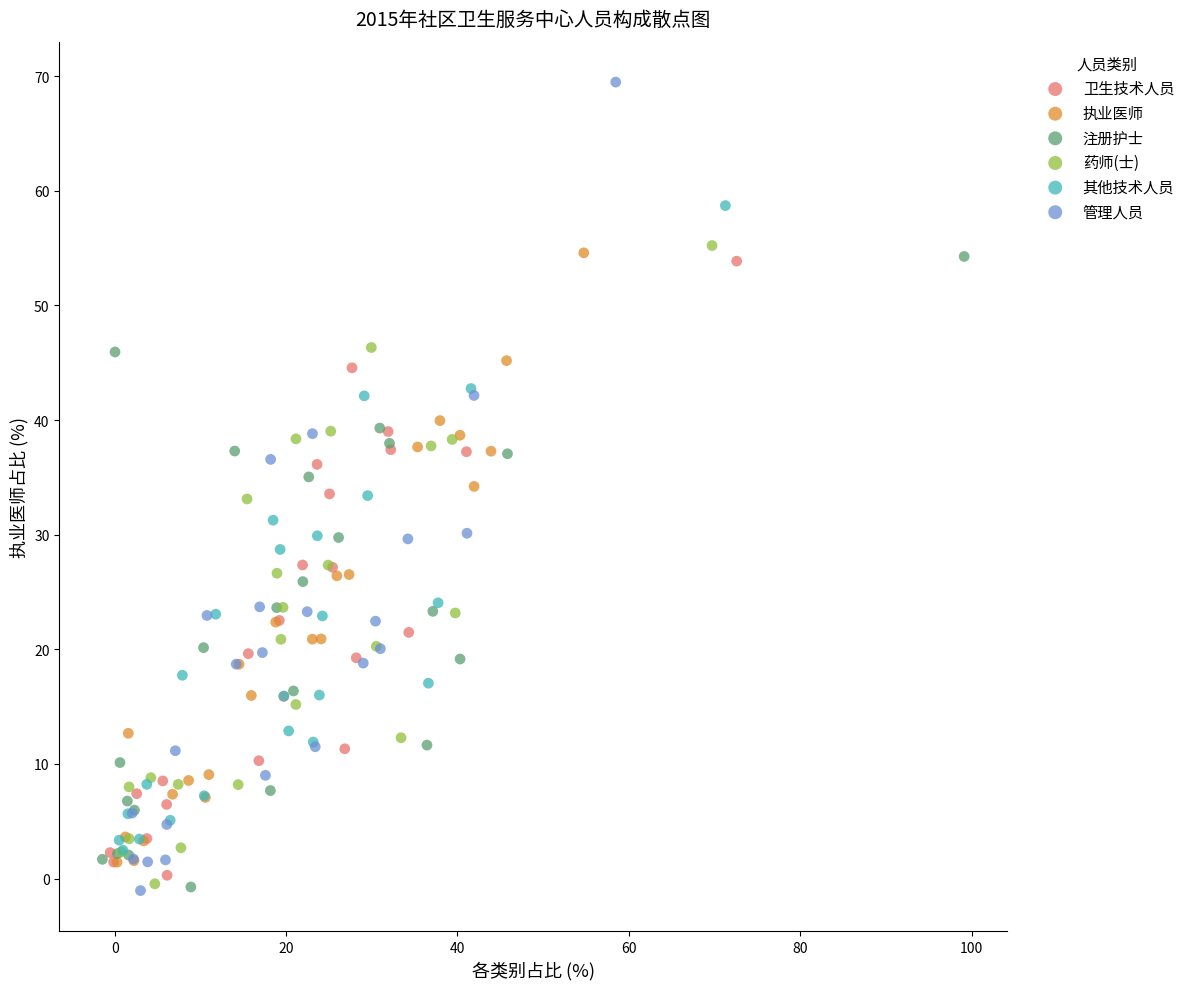

Which series contains the highest Y value?

管理人员